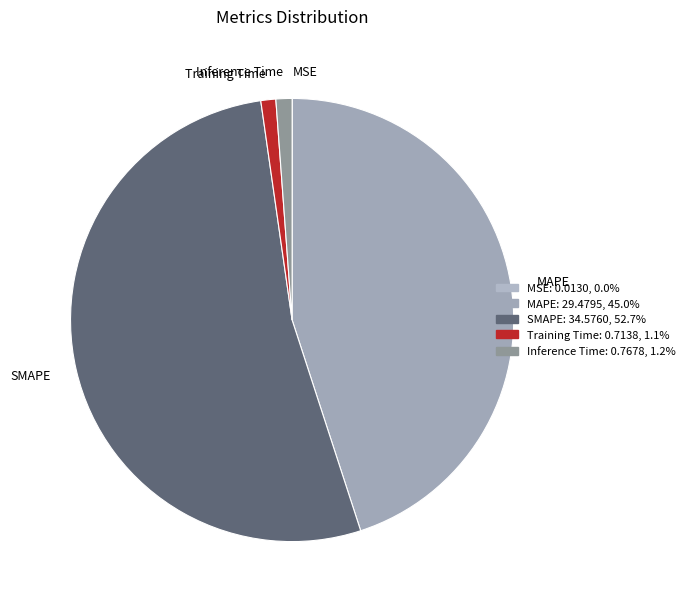

True or false: MAPE accounts for 32% of the total.

False